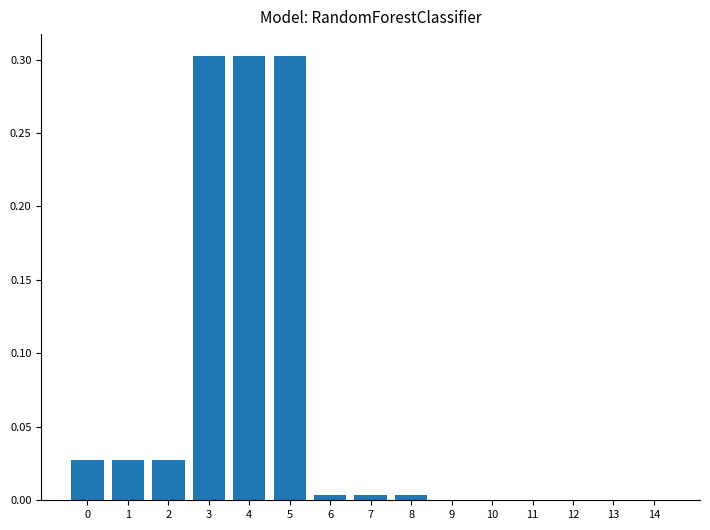

True or false: the data shows 0.2 at 3.

False